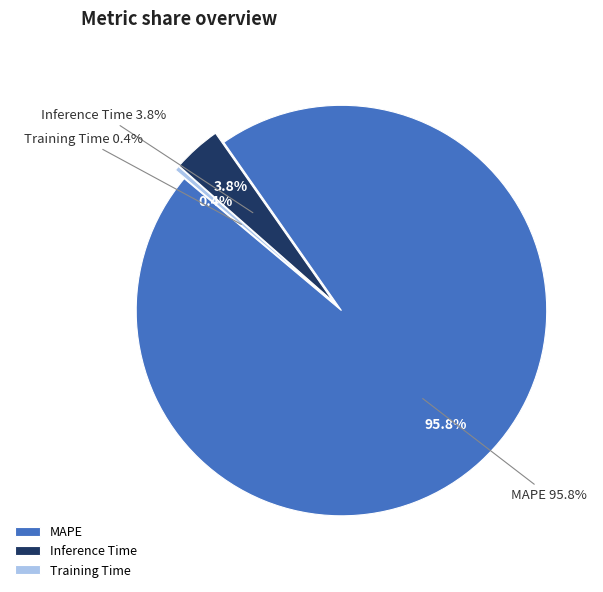

To the nearest percent, what percentage of the pie is MAPE?

96%